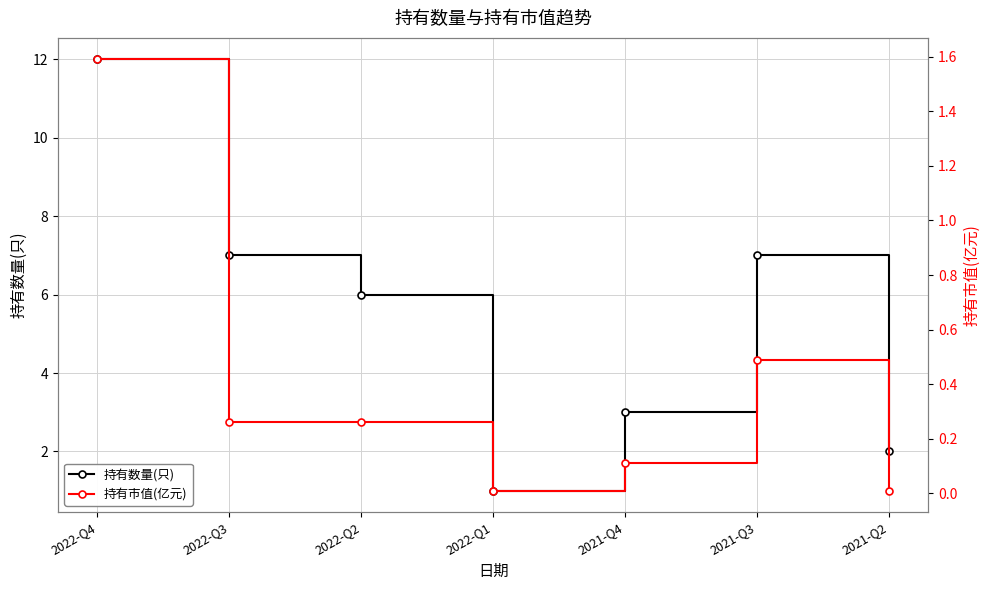

True or false: 持有市值(亿元) and 持有数量(只) intersect in this chart.

False